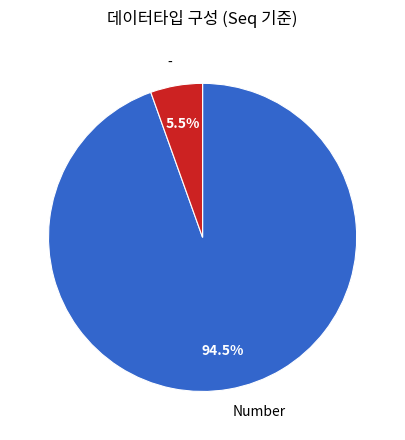

Which slice is the largest?

Number